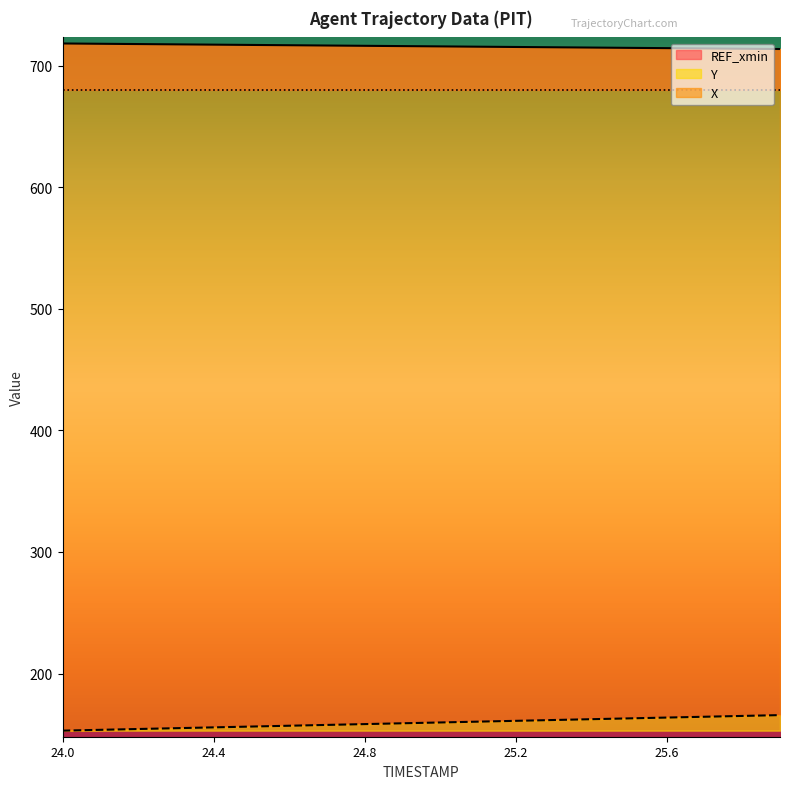

How many data points in Y are above 159?

11